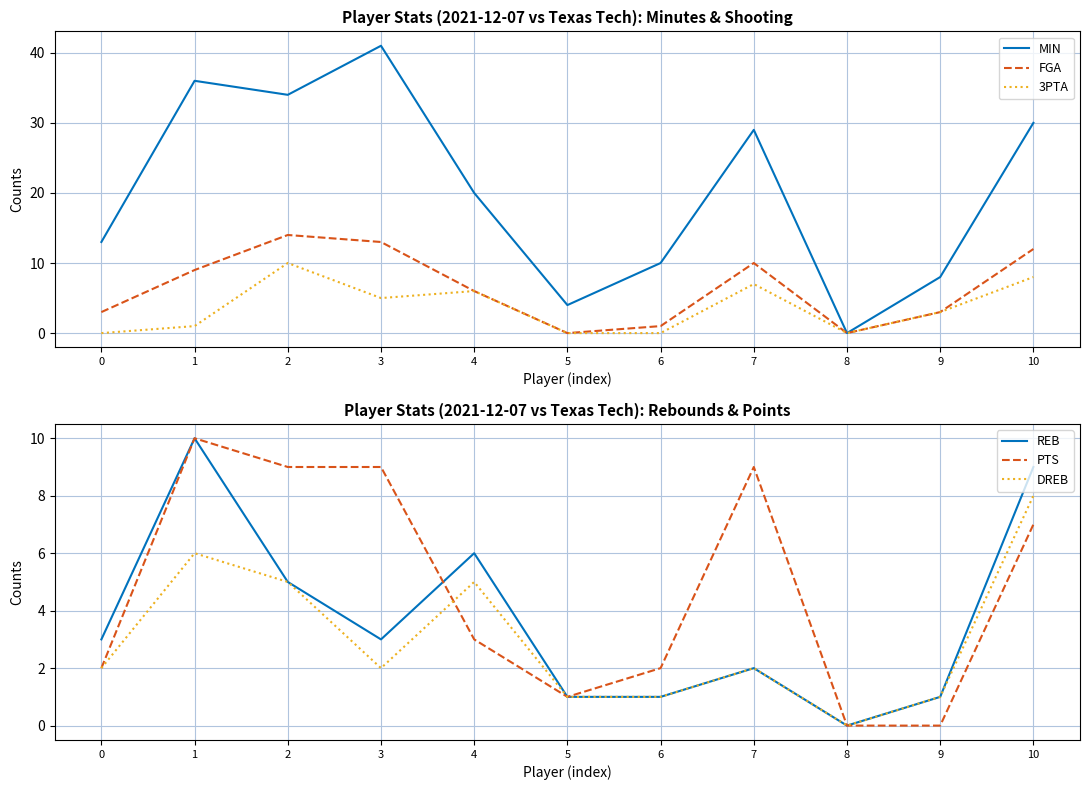

Between 6 and 9, which series saw the biggest shift?

3PTA